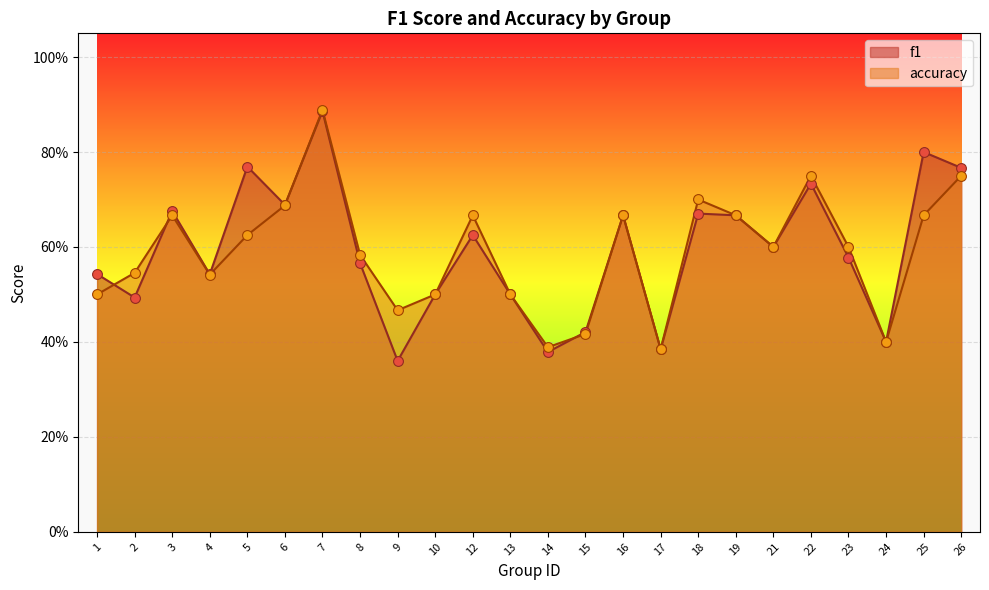

Is the value of f1 at 6 greater than the value of accuracy at 12?

Yes